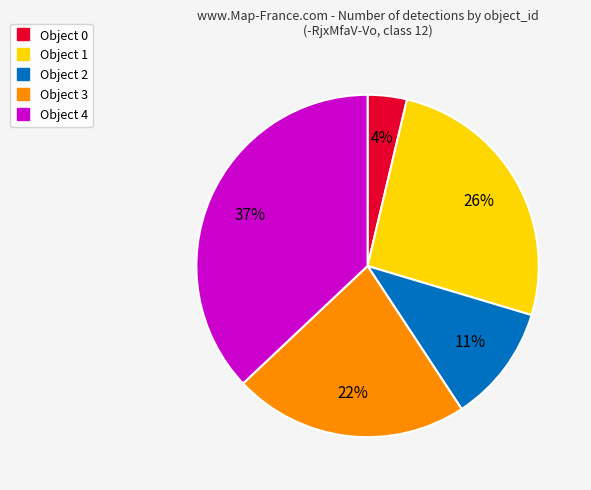

To the nearest percent, what is the difference between the Object 1 and Object 0 slice percentages?

22%